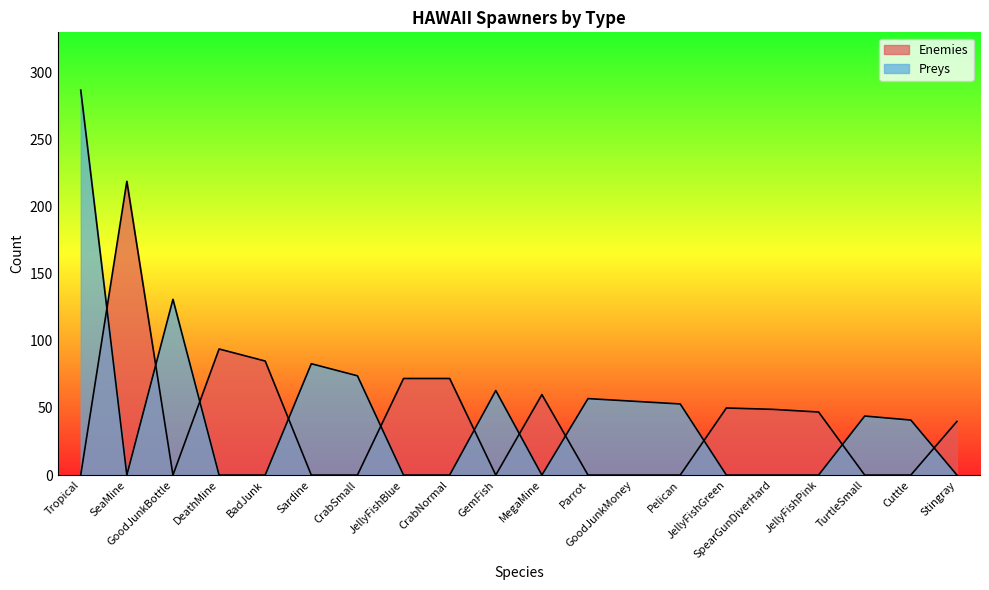

Reading right to left, transcribe all the data shown in this chart.

Enemies: Stingray=40	Cuttle=0	TurtleSmall=0	JellyFishPink=47	SpearGunDiverHard=49	JellyFishGreen=50	Pelican=0	GoodJunkMoney=0	Parrot=0	MegaMine=60	GemFish=0	CrabNormal=72	JellyFishBlue=72	CrabSmall=0	Sardine=0	BadJunk=85	DeathMine=94	GoodJunkBottle=0	SeaMine=219	Tropical=0
Preys: Stingray=0	Cuttle=41	TurtleSmall=44	JellyFishPink=0	SpearGunDiverHard=0	JellyFishGreen=0	Pelican=53	GoodJunkMoney=55	Parrot=57	MegaMine=0	GemFish=63	CrabNormal=0	JellyFishBlue=0	CrabSmall=74	Sardine=83	BadJunk=0	DeathMine=0	GoodJunkBottle=131	SeaMine=0	Tropical=287